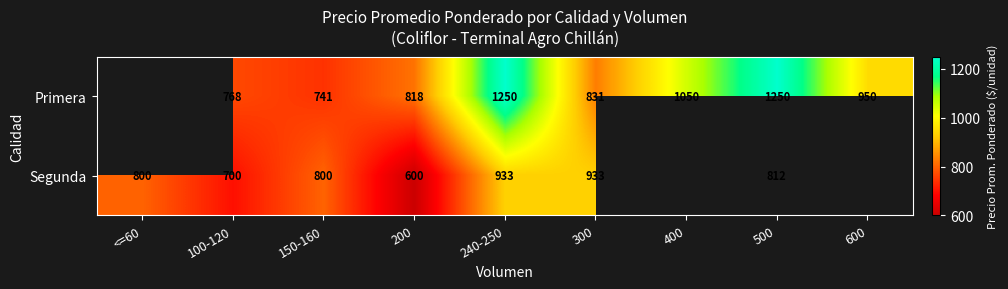

Between 240-250 and 500, which is larger?

240-250